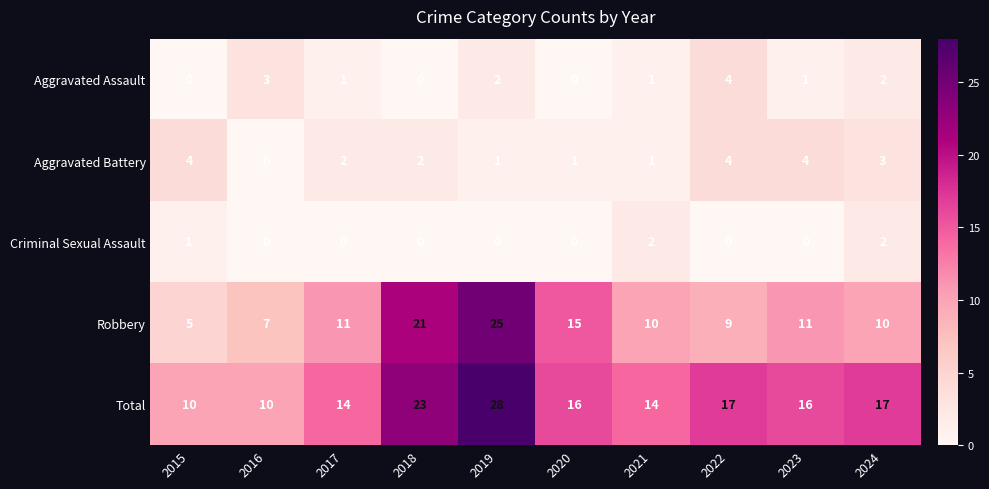

What is the highest value of the Total series?

28